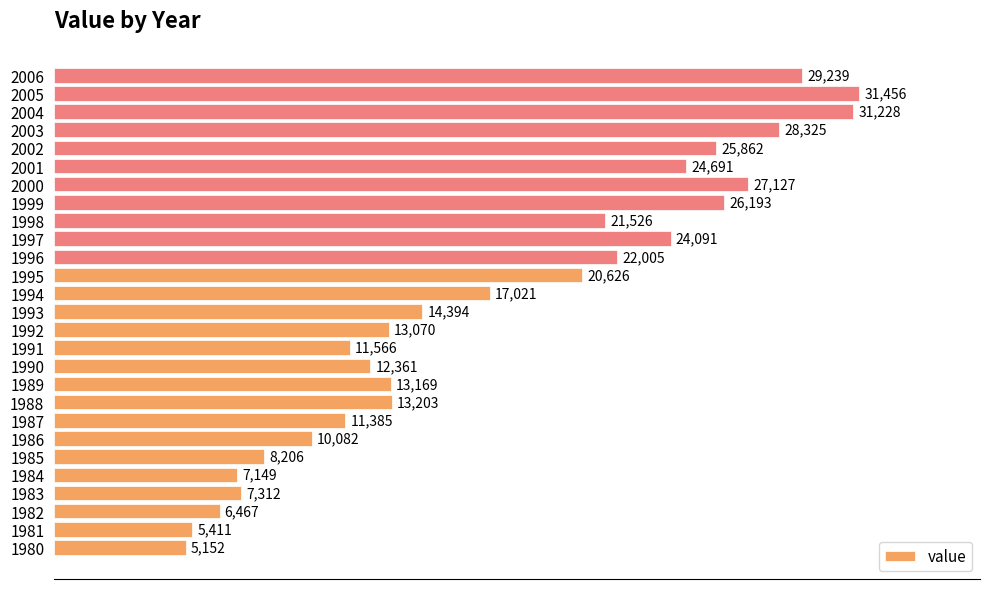

Reading bottom to top, list all the values displayed in this chart.

5152	5411	6467	7312	7149	8206	10082	11385	13203	13169	12361	11566	13070	14394	17021	20626	22005	24091	21526	26193	27127	24691	25862	28325	31228	31456	29239